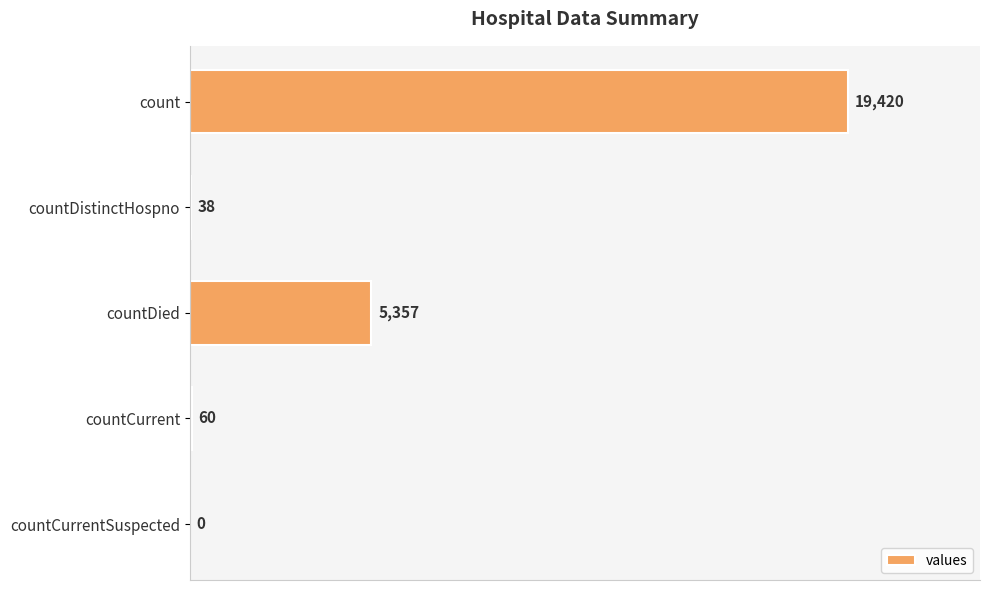

Where is the data nearest to the value 9710?

countDied